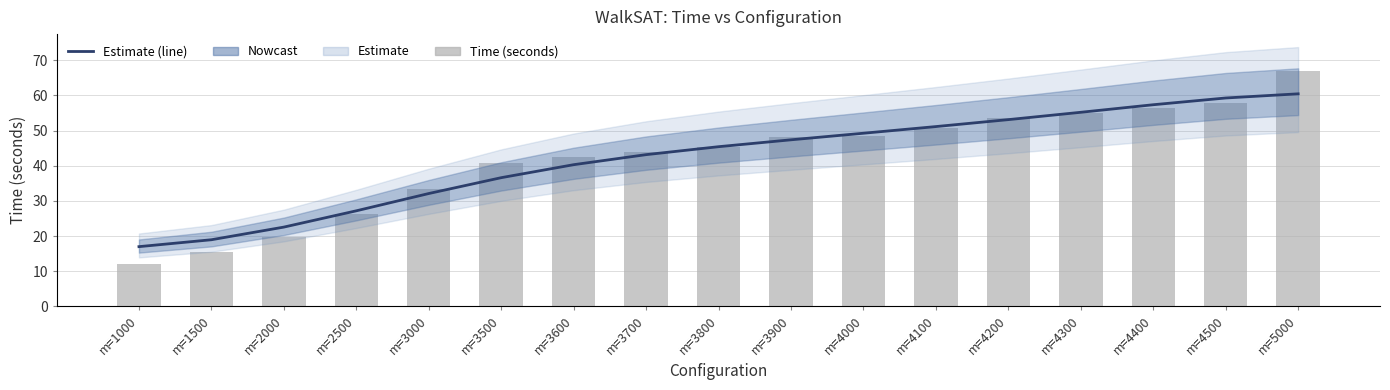

Reading left to right, extract all data points from this chart.

Estimate: 17.0	18.9	22.5	27.2	32.1	36.6	40.3	43.2	45.4	47.4	49.3	51.1	53.1	55.2	57.4	59.3	60.5
Time (seconds): 12.0	15.6	19.7	26.4	33.4	40.7	42.5	43.8	45.3	48.1	48.5	50.9	53.5	54.9	56.4	57.8	67.0